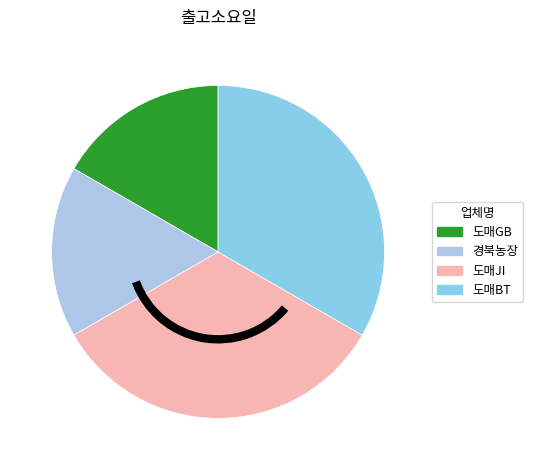

Does 도매JI represent more than half of the total?

No